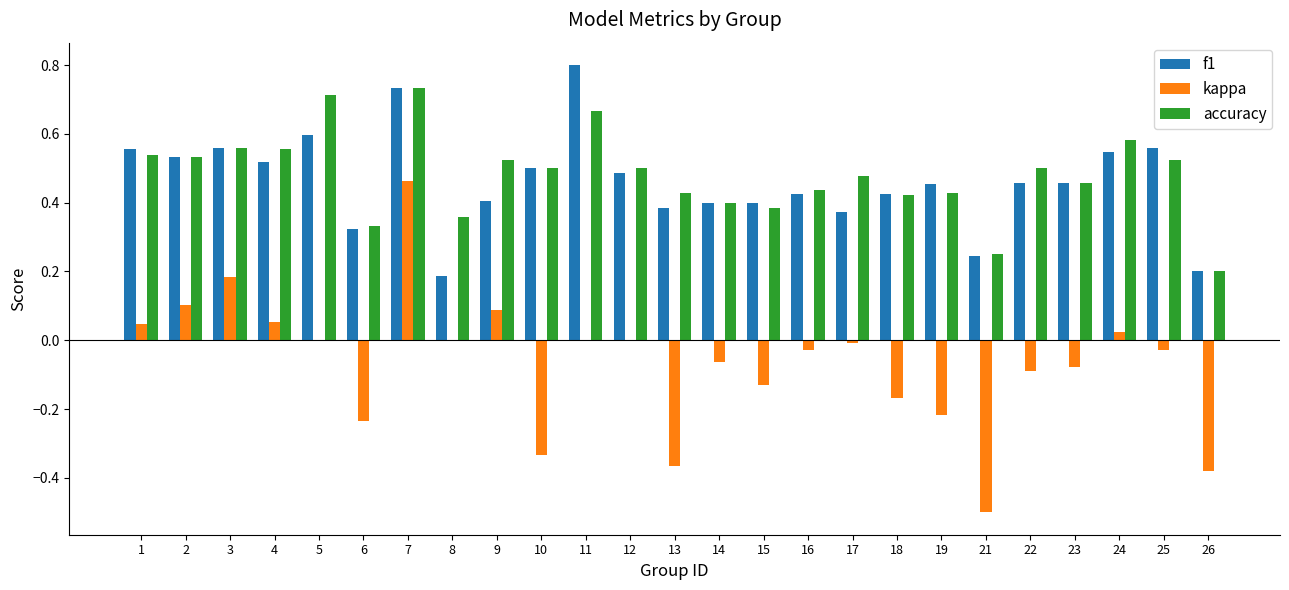

What is the sum of the f1 values at 21 and 3?

0.8